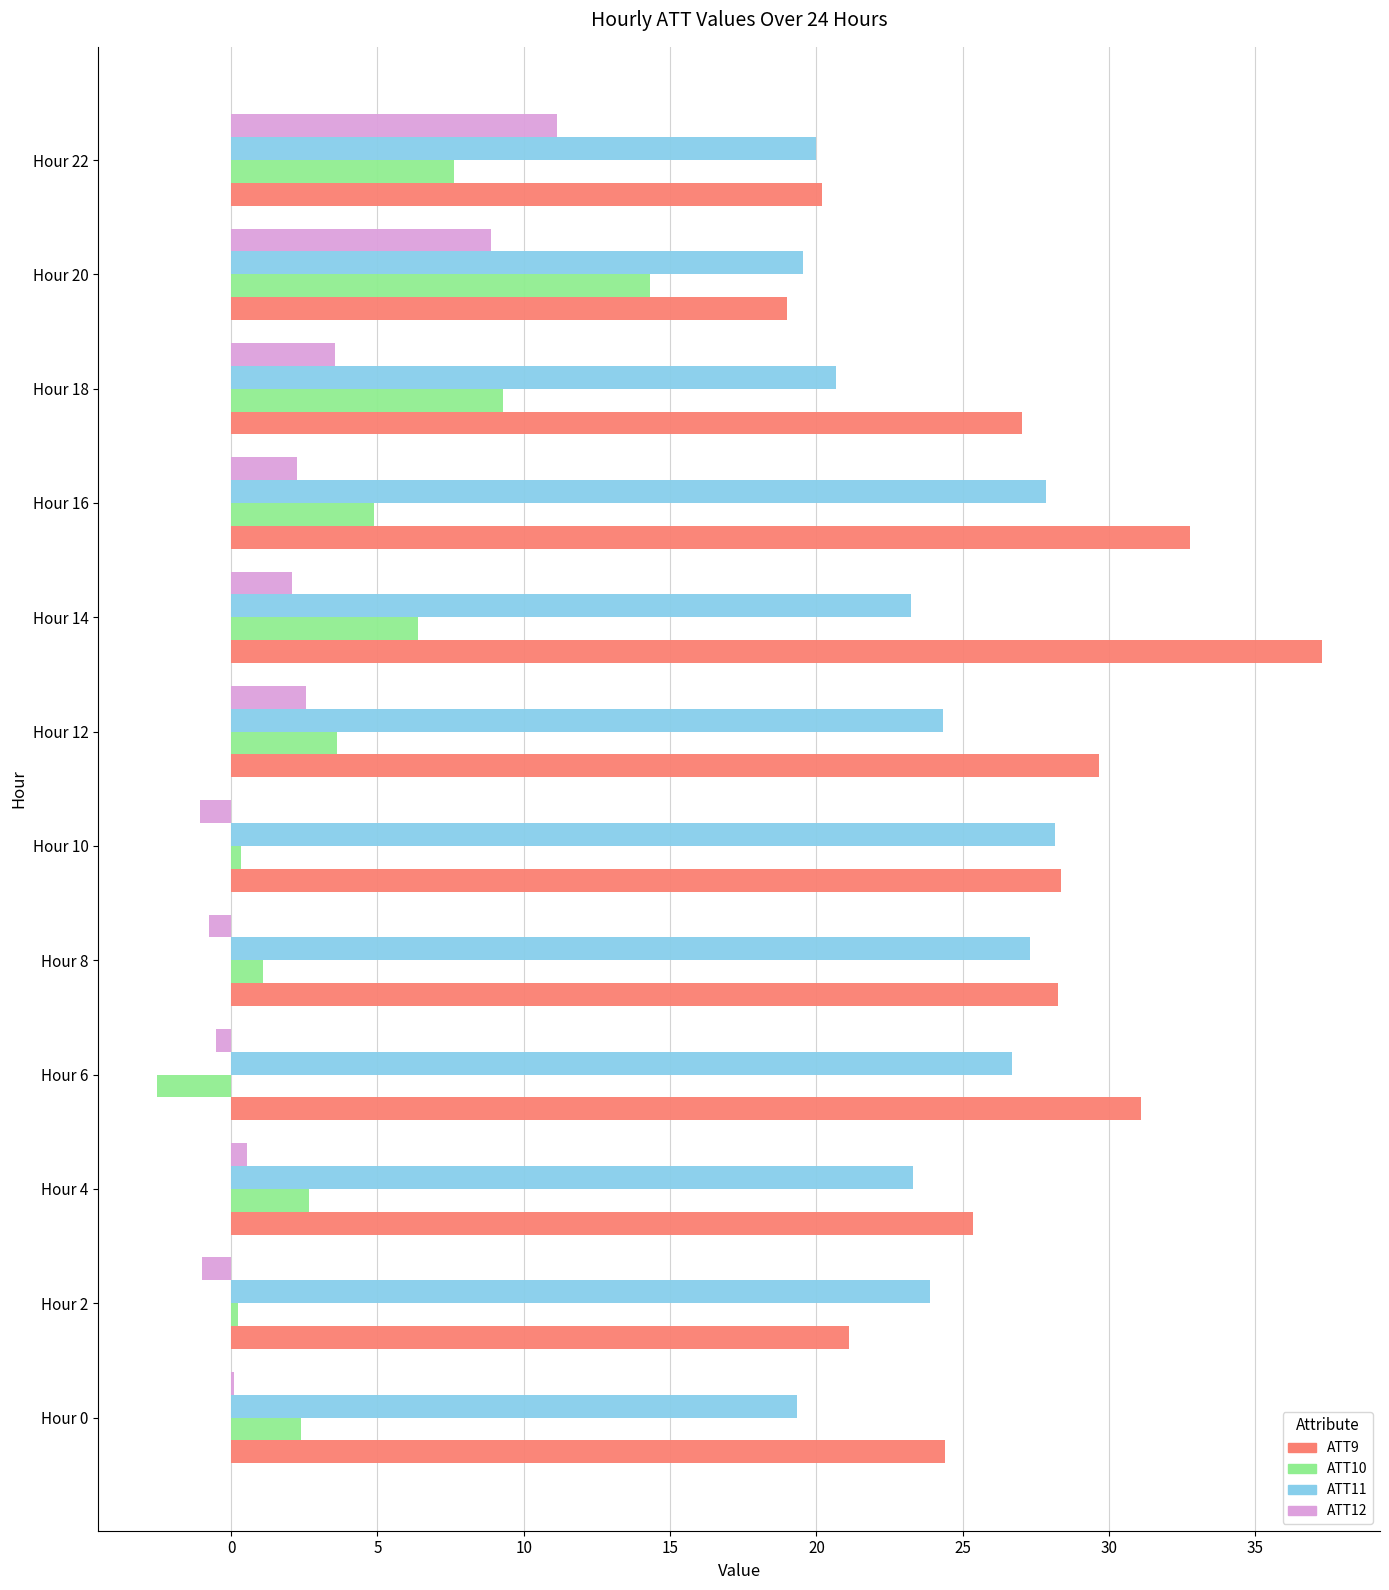

Which label corresponds to the largest value in the chart?

Hour 14